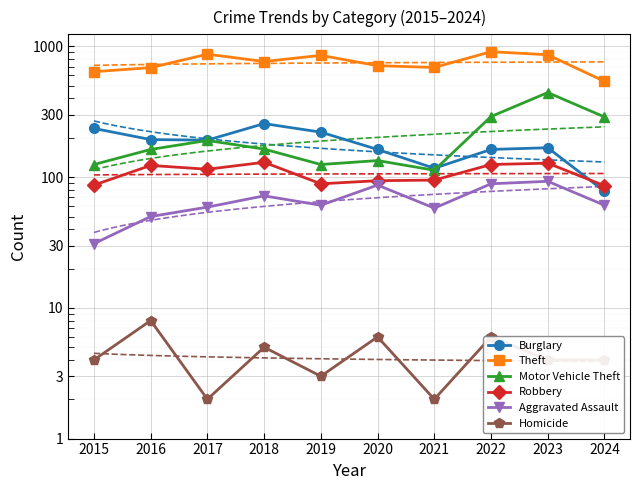

What is the value of the Robbery point at the 4th from the left?

130